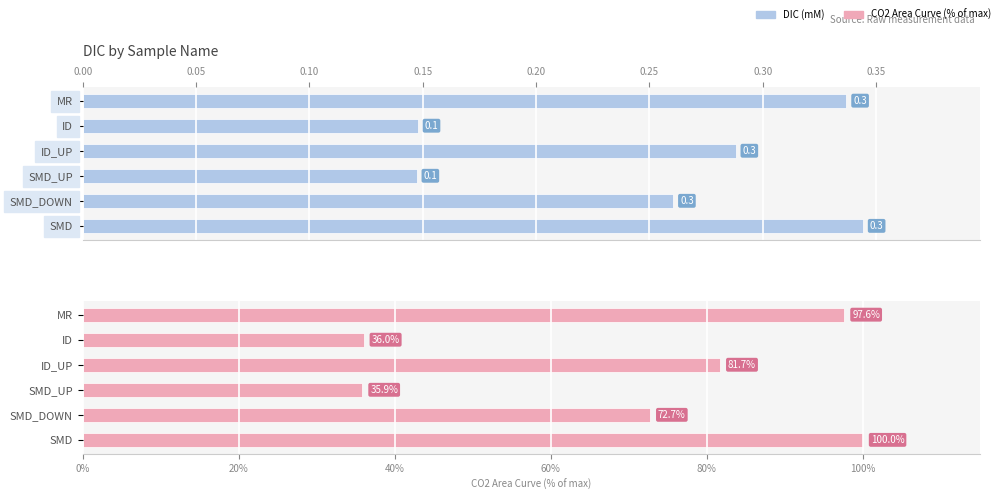

What is the sum of all CO2 Area Curve (%) values?

423.9